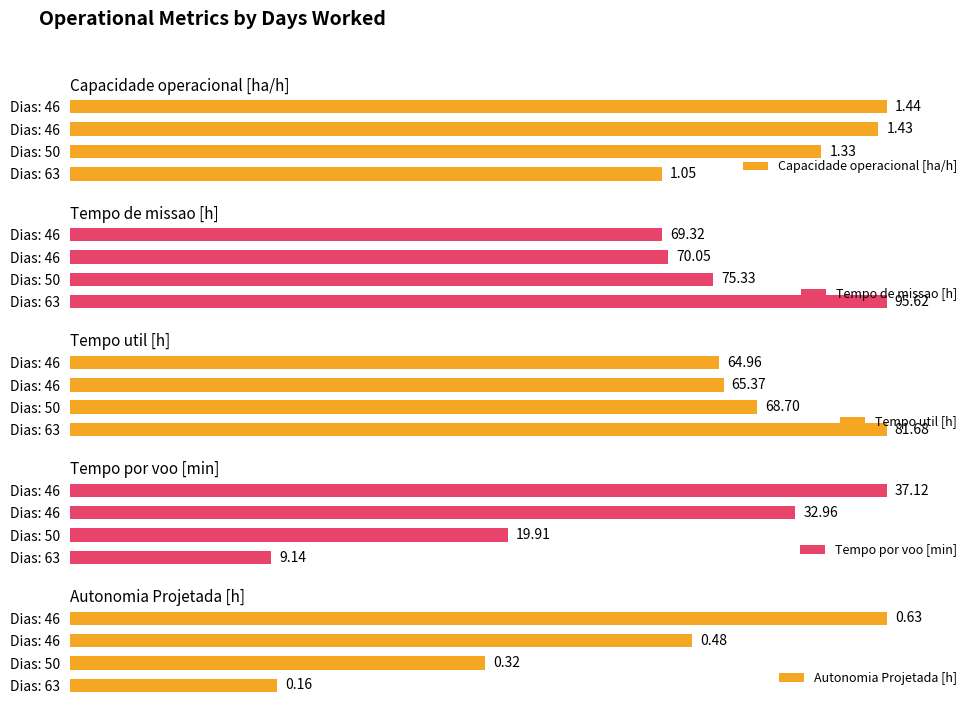

Between Dias: 63 and Dias: 46, which series saw the biggest shift?

Tempo por voo [min]